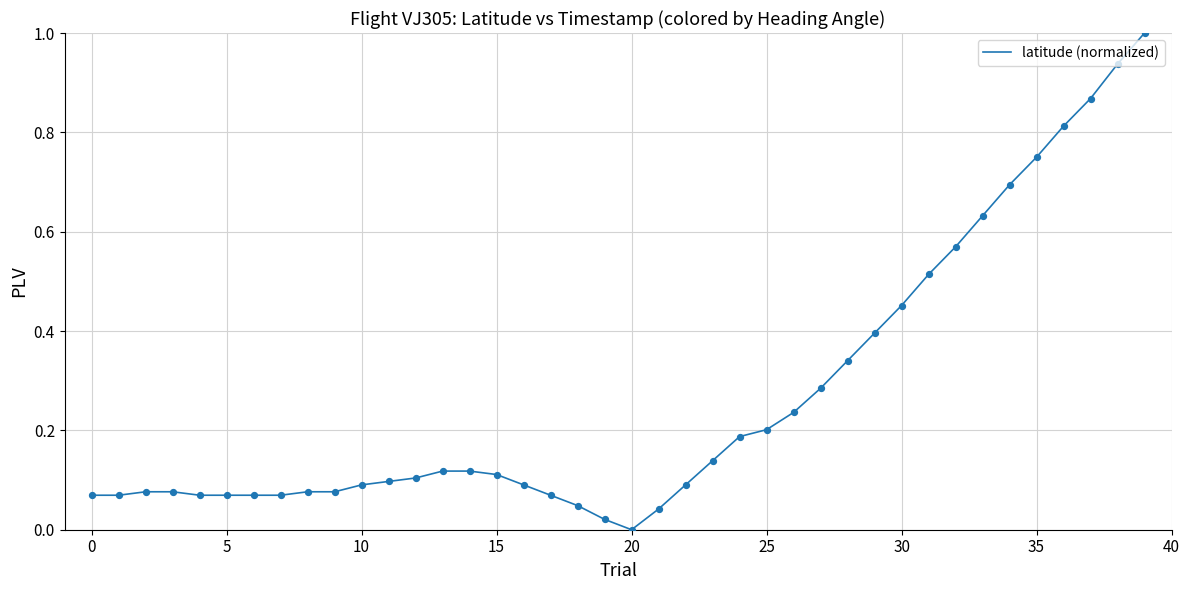

What is the difference between the maximum and minimum values?

1.0